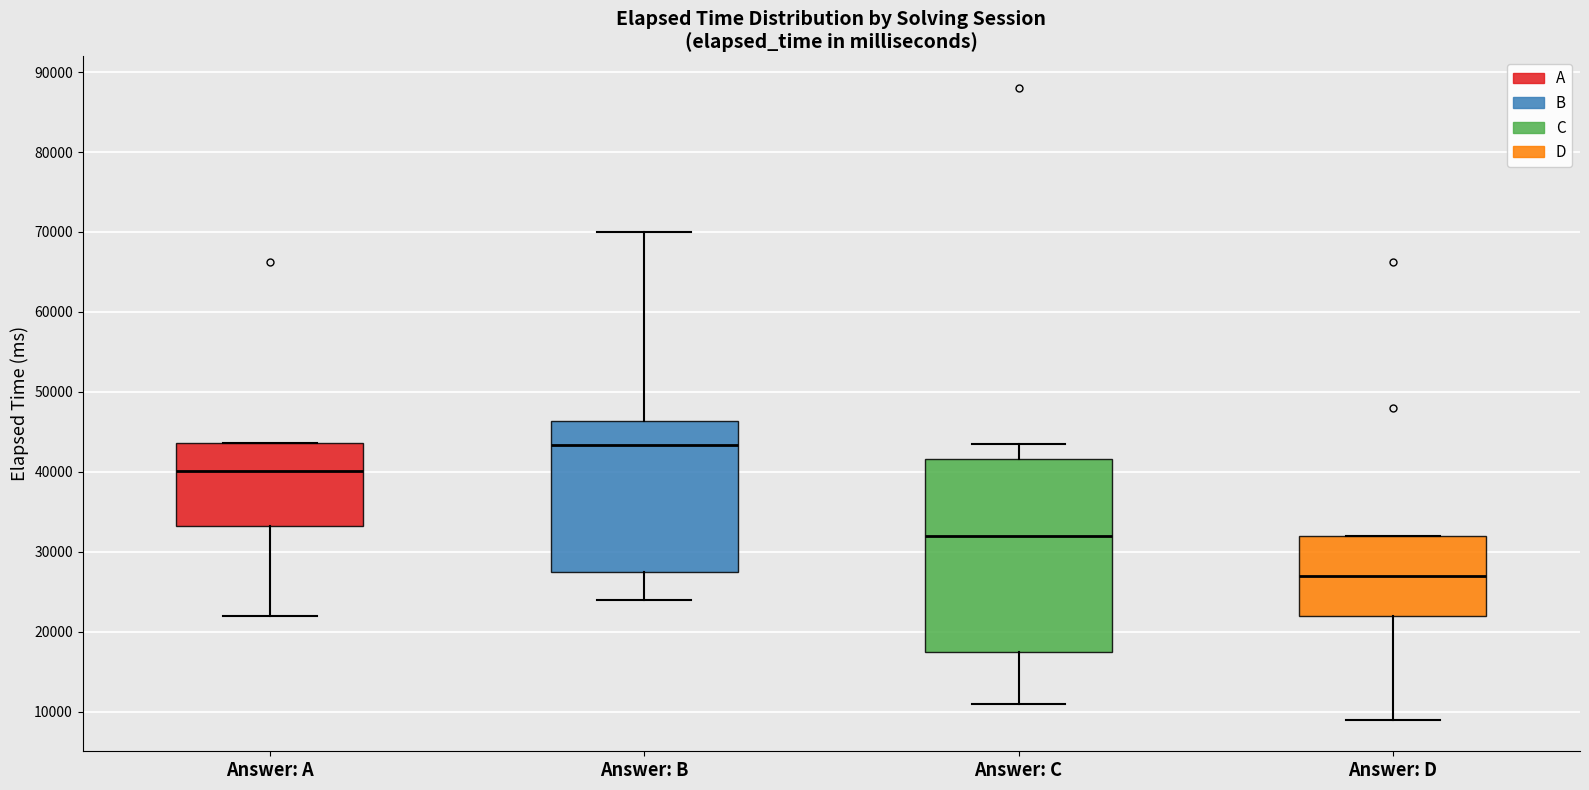

Comparing the boxes themselves (not the whiskers), which one is the tallest?

Answer: C